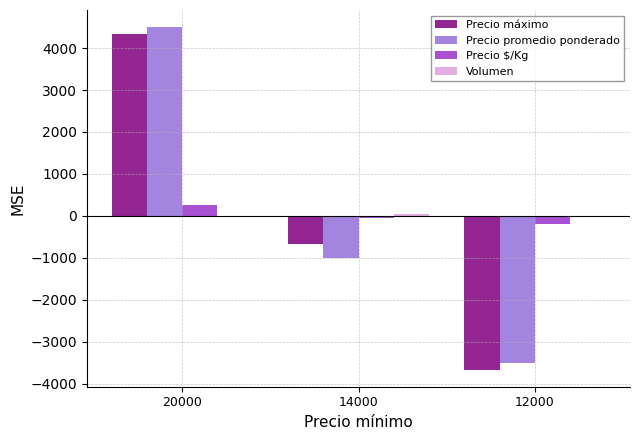

The Precio máximo series shows 4333.3 at 20000. True or false?

True